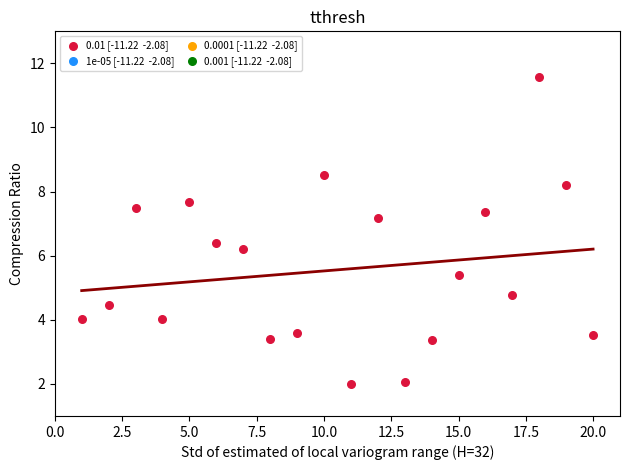

What is the range of X values (max minus min)?

19.0